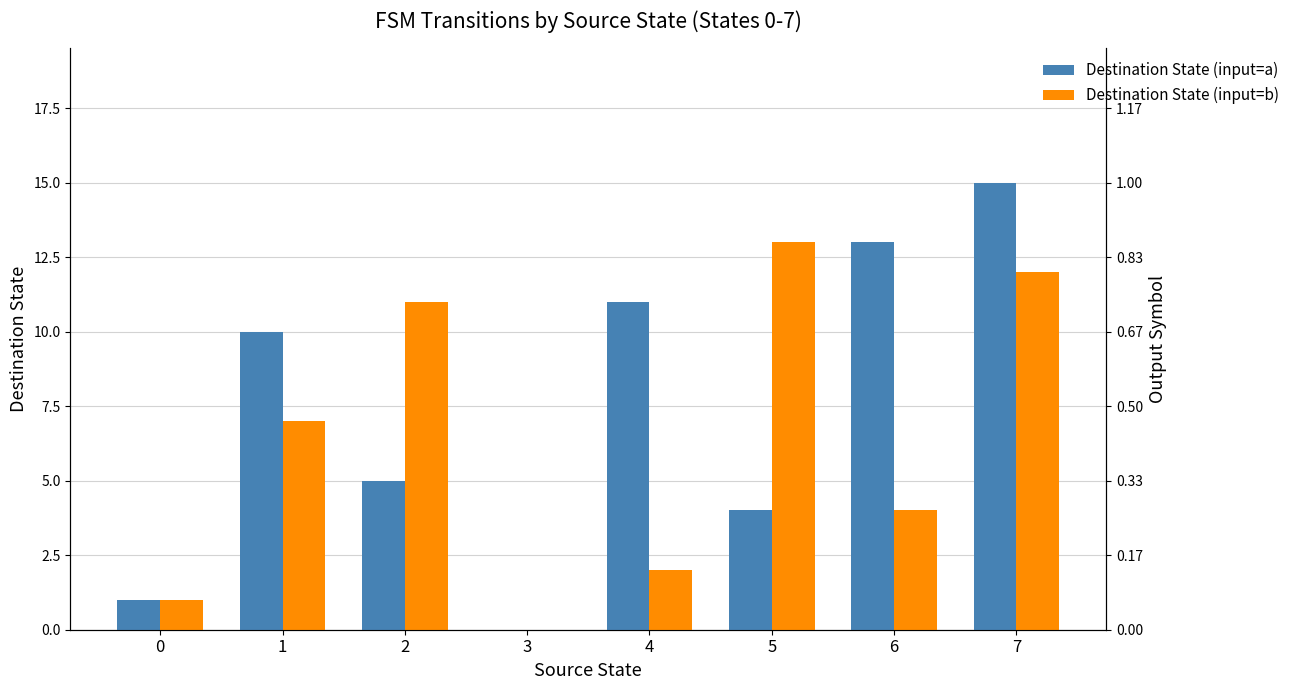

What is the sum of all Destination State (input=a) values?

59